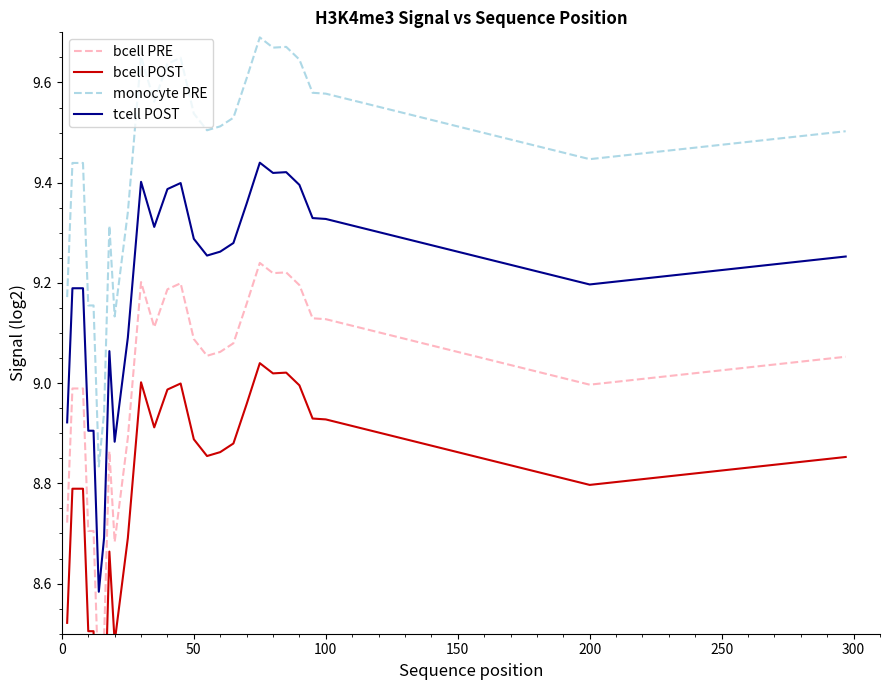

True or false: monocyte PRE and tcell POST intersect in this chart.

False